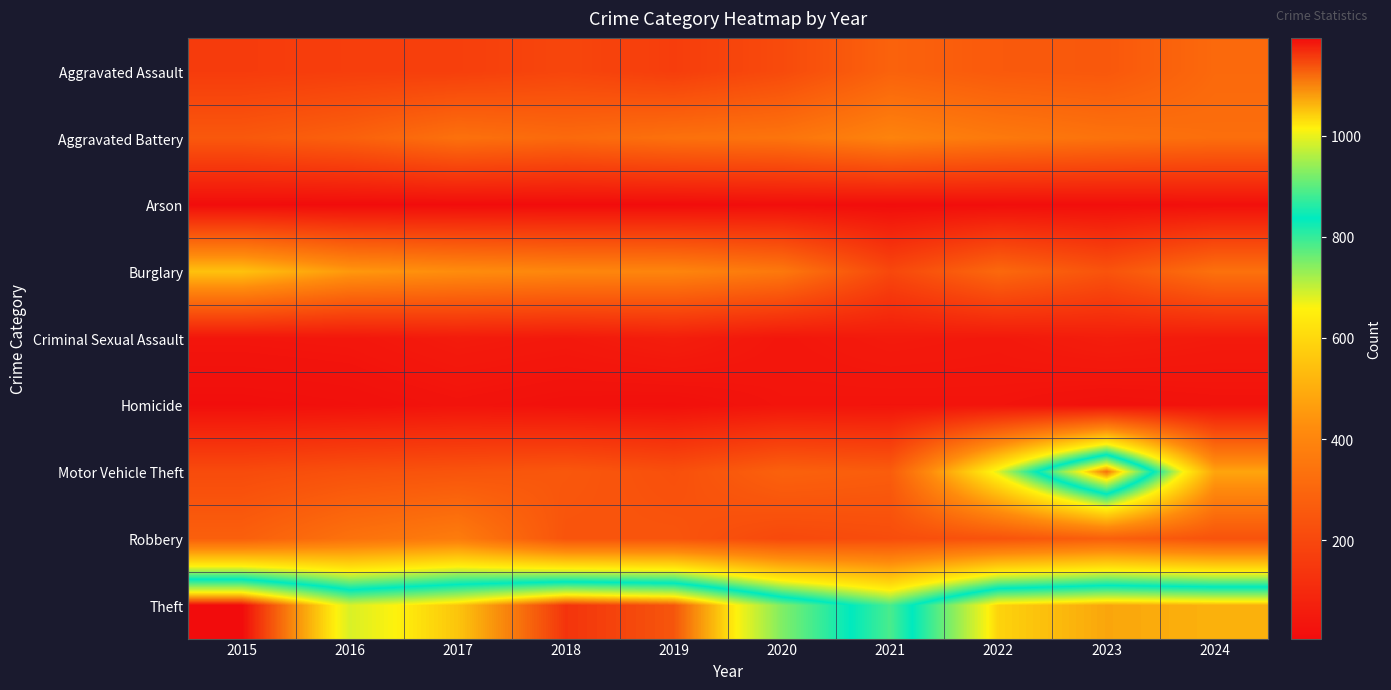

Which series changed the most between 2019 and 2021?

Theft